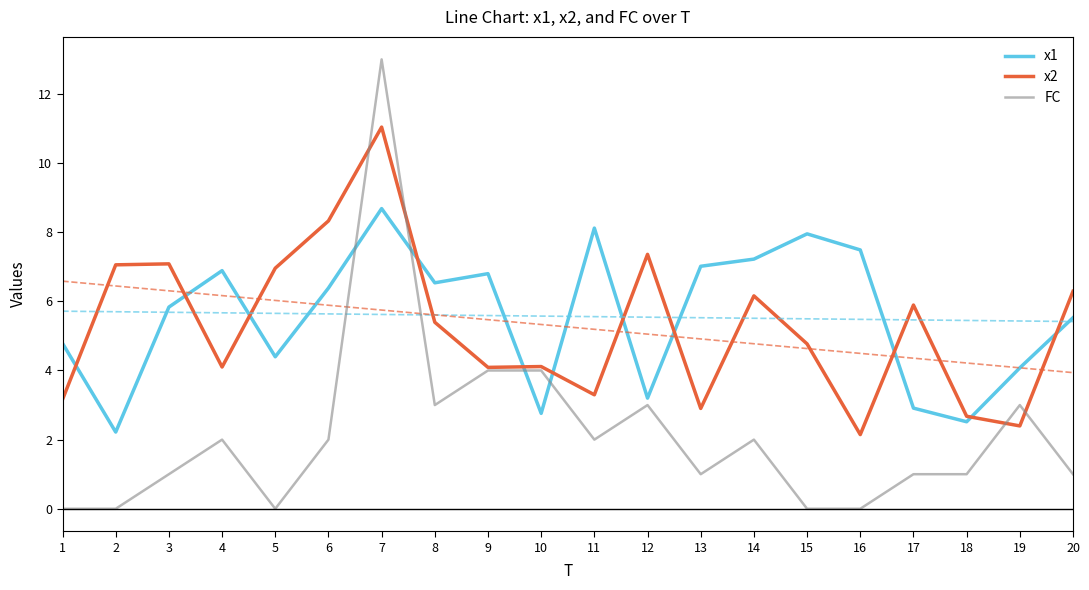

The value of x1 at 19 is 6.4. True or false?

False